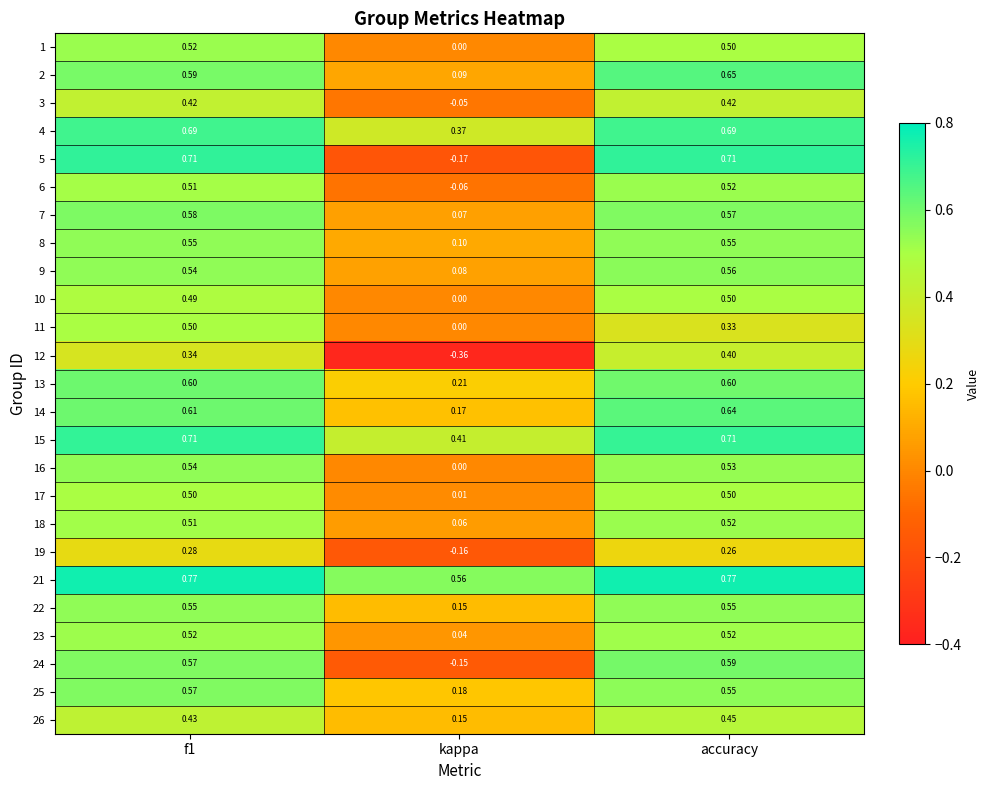

Where is 18 nearest to the value 0?

kappa